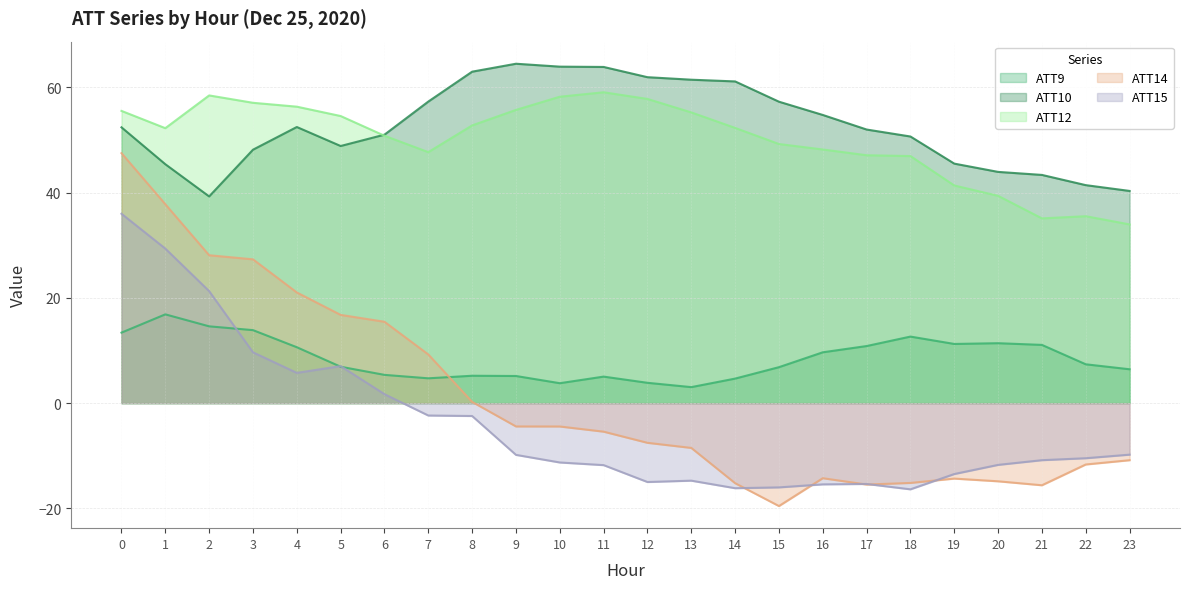

How many lines are shown in the chart?

5